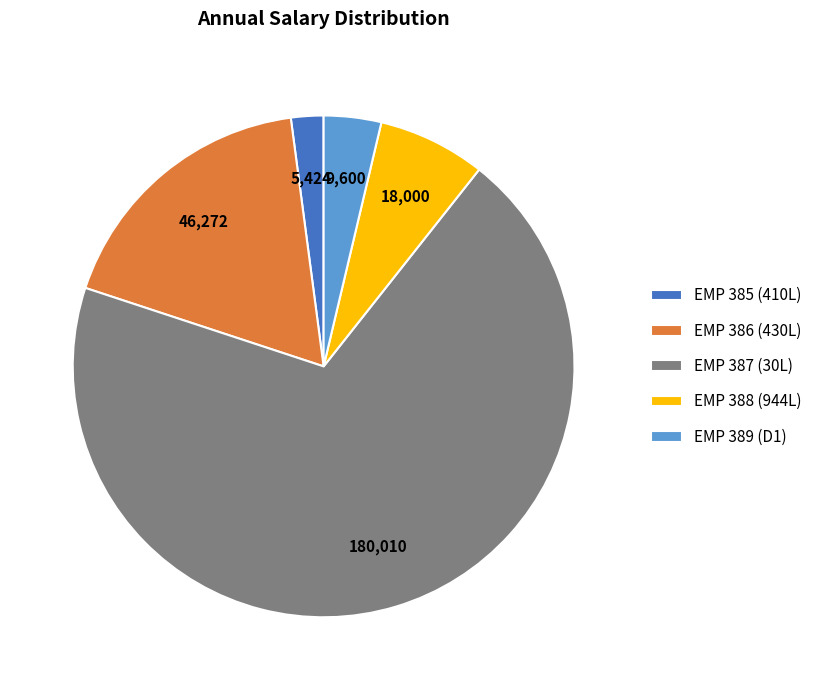

Combined, do EMP 386 (430L) and EMP 389 (D1) account for over 50%?

No